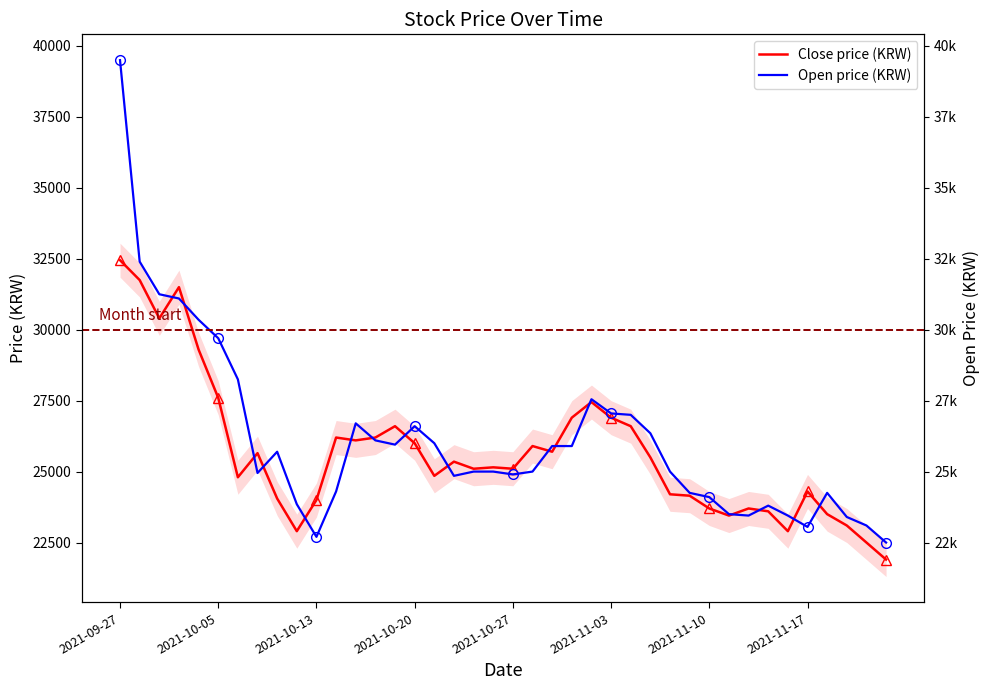

List the series in order of their peak value, lowest first.

Close price (KRW), Open price (KRW)